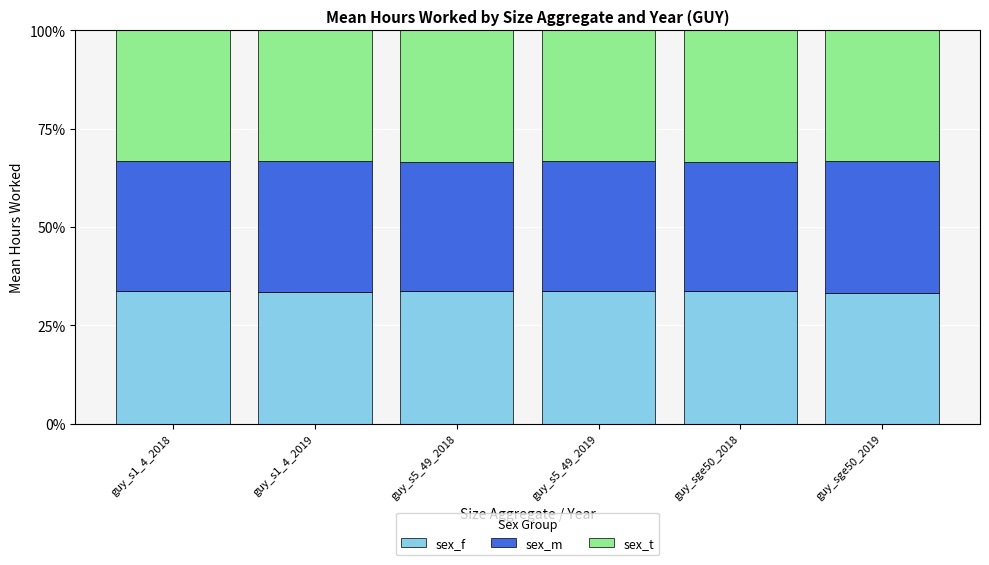

What is the total value across all series at guy_s5_49_2019?

100.0